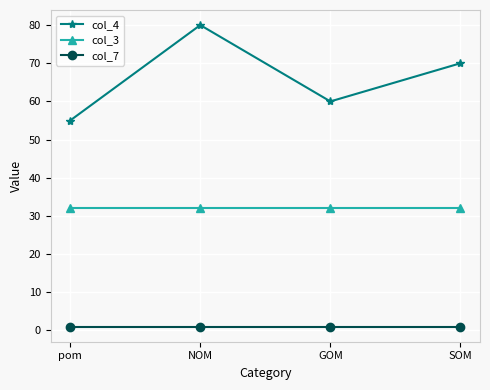

Which category has the lowest value in the col_4 series?

pom